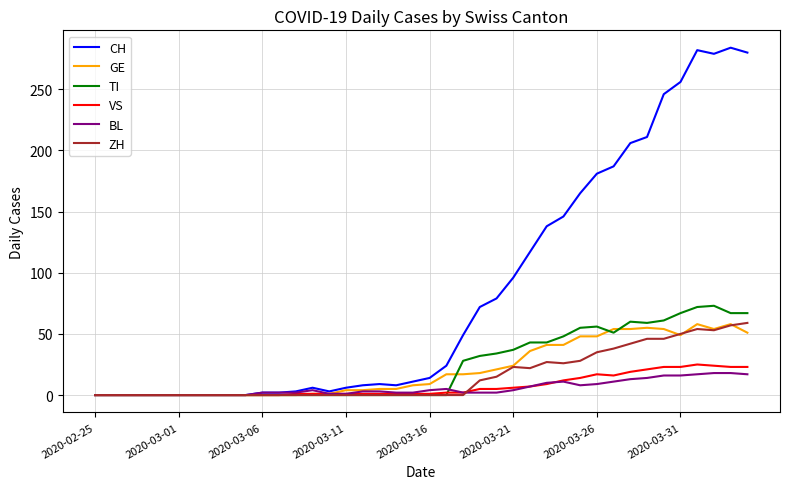

Count the number of categories in the chart.

40